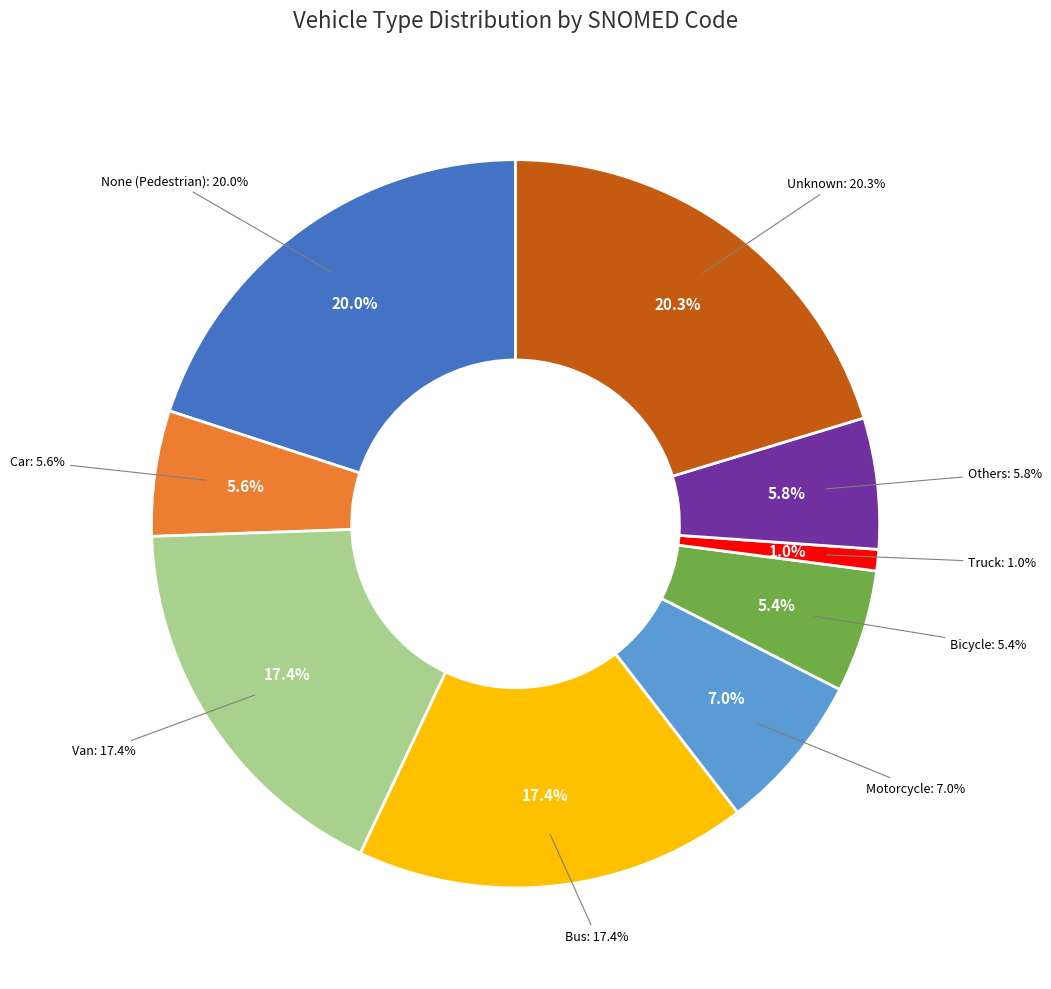

How many segments does this pie chart have?

9